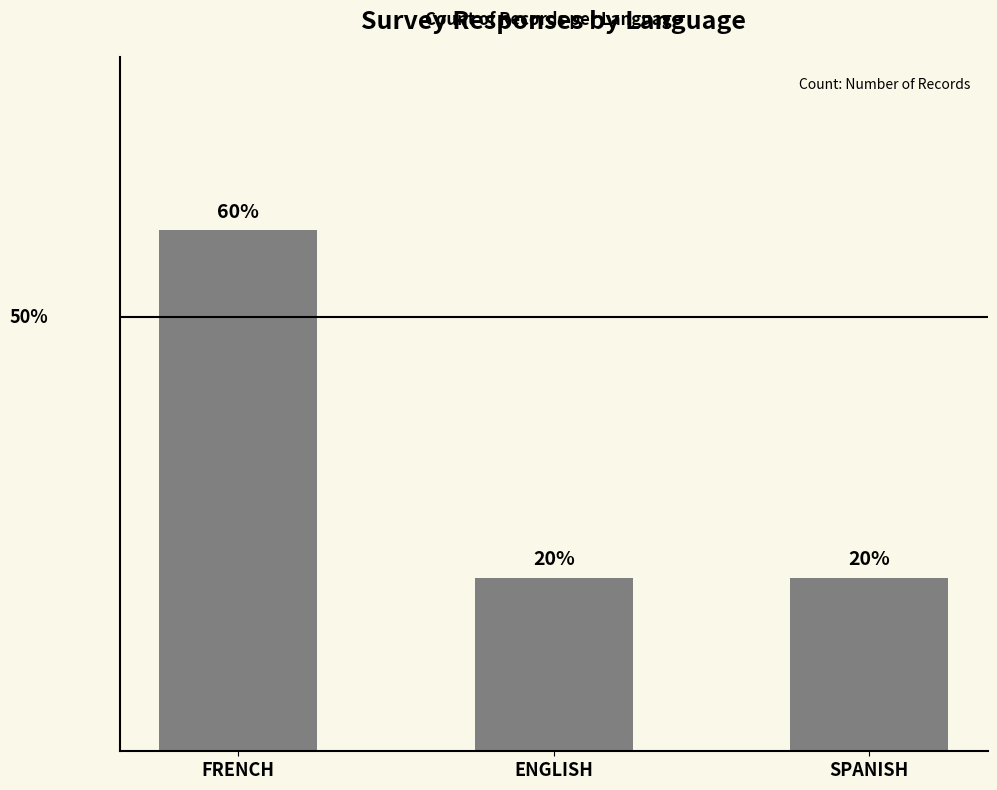

Which has a higher value, ENGLISH or FRENCH?

FRENCH